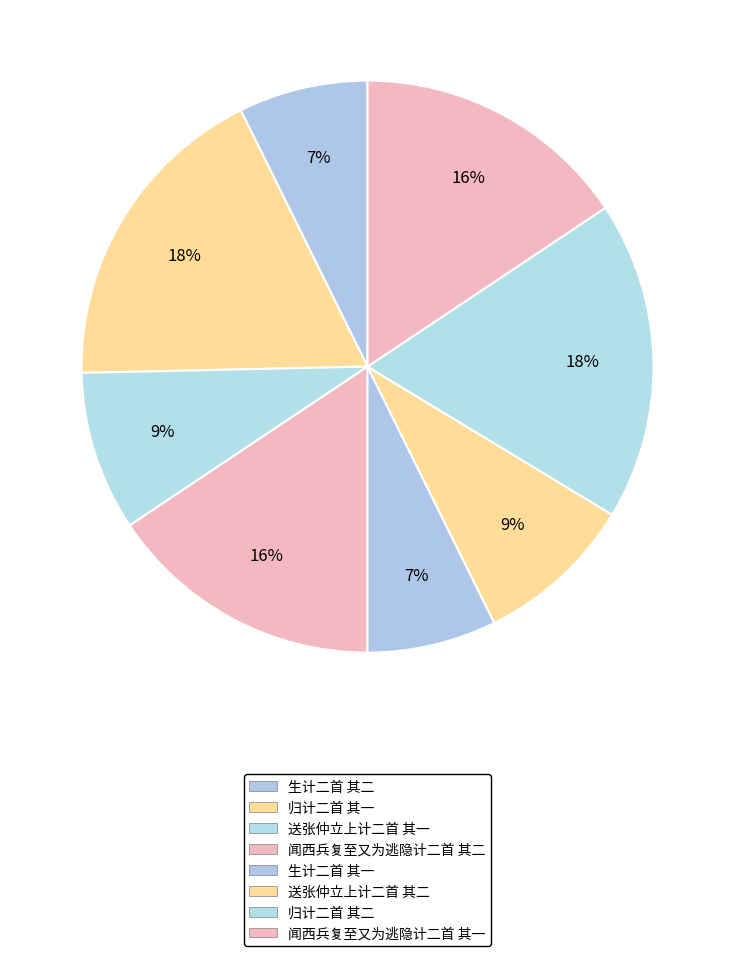

To the nearest percent, what percentage of the pie is 归计二首 其一?

18%